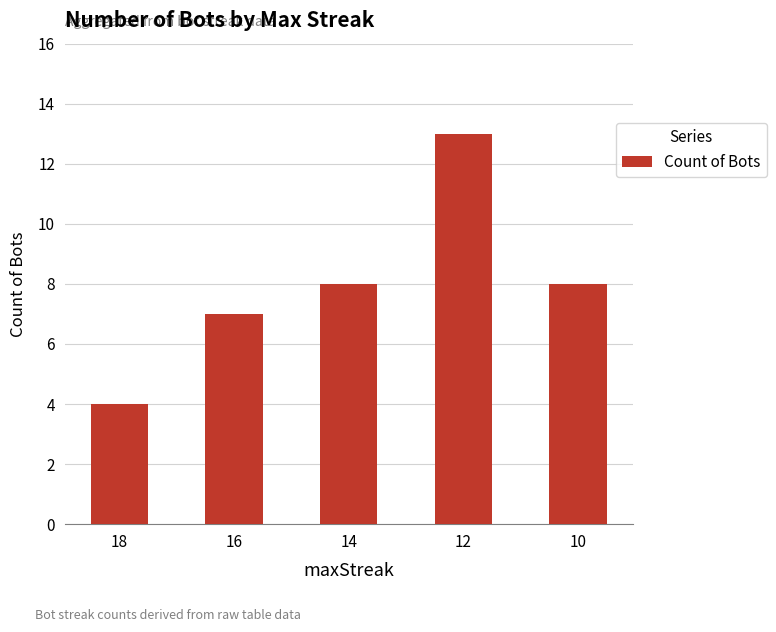

What is the difference between the values at 14 and 12?

5